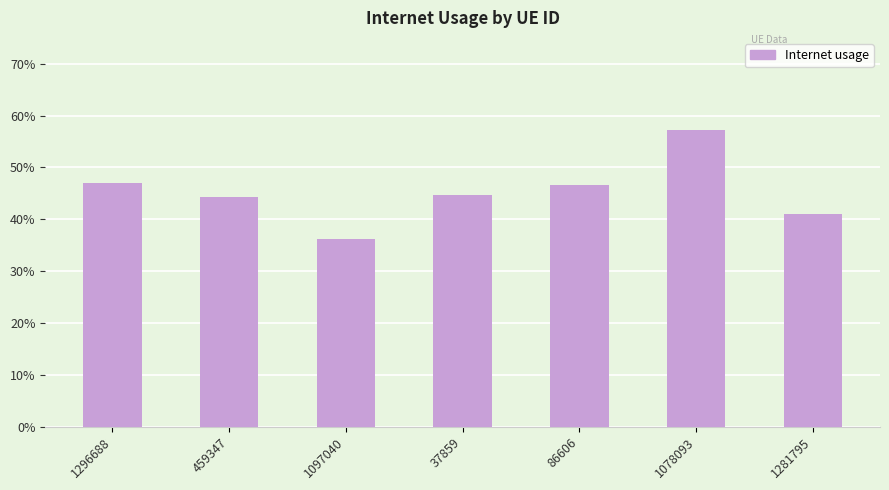

Which has a higher value, 459347 or 1296688?

1296688